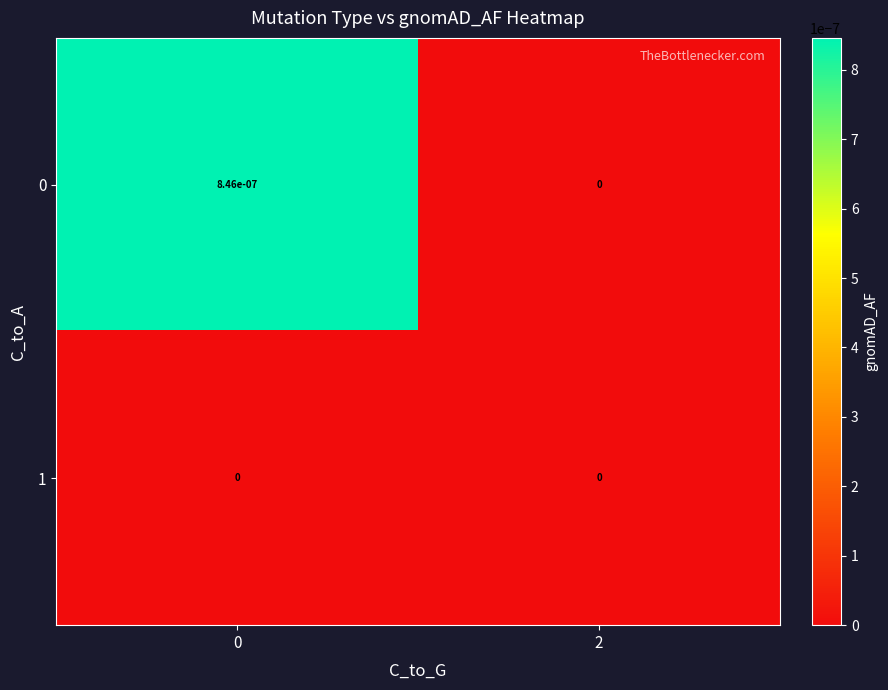

Is the value of 0 at 0 greater than the value of 1 at 2?

Yes